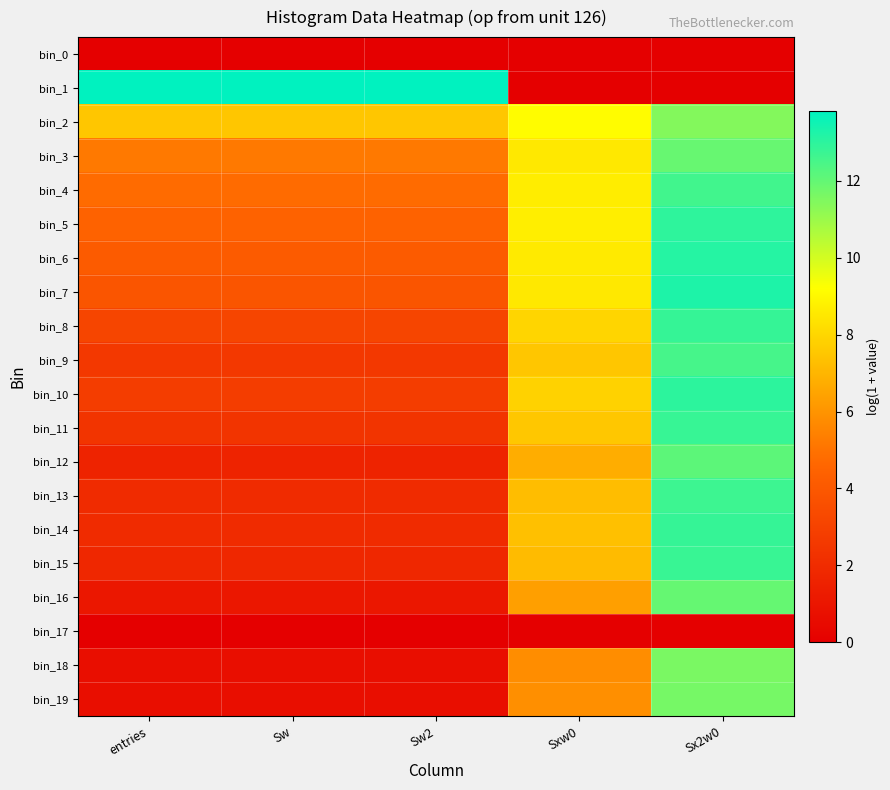

Reading left to right, transcribe all the data shown in this chart.

bin_0: entries=0.0	Sw=0.0	Sw2=0.0	Sxw0=0.0	Sx2w0=0.0
bin_1: entries=13.8	Sw=13.8	Sw2=13.8	Sxw0=0.0	Sx2w0=0.0
bin_2: entries=7.5	Sw=7.5	Sw2=7.5	Sxw0=9.1	Sx2w0=11.4
bin_3: entries=5.2	Sw=5.2	Sw2=5.2	Sxw0=8.5	Sx2w0=11.9
bin_4: entries=4.8	Sw=4.8	Sw2=4.8	Sxw0=8.7	Sx2w0=12.6
bin_5: entries=4.5	Sw=4.5	Sw2=4.5	Sxw0=8.7	Sx2w0=13.0
bin_6: entries=4.1	Sw=4.1	Sw2=4.1	Sxw0=8.6	Sx2w0=13.1
bin_7: entries=3.9	Sw=3.9	Sw2=3.9	Sxw0=8.5	Sx2w0=13.2
bin_8: entries=3.1	Sw=3.1	Sw2=3.1	Sxw0=8.0	Sx2w0=12.8
bin_9: entries=2.6	Sw=2.6	Sw2=2.6	Sxw0=7.5	Sx2w0=12.5
bin_10: entries=2.8	Sw=2.8	Sw2=2.8	Sxw0=7.9	Sx2w0=13.0
bin_11: entries=2.4	Sw=2.4	Sw2=2.4	Sxw0=7.5	Sx2w0=12.8
bin_12: entries=1.6	Sw=1.6	Sw2=1.6	Sxw0=6.8	Sx2w0=12.1
bin_13: entries=1.9	Sw=1.9	Sw2=1.9	Sxw0=7.2	Sx2w0=12.7
bin_14: entries=1.9	Sw=1.9	Sw2=1.9	Sxw0=7.3	Sx2w0=12.8
bin_15: entries=1.8	Sw=1.8	Sw2=1.8	Sxw0=7.2	Sx2w0=12.8
bin_16: entries=1.1	Sw=1.1	Sw2=1.1	Sxw0=6.3	Sx2w0=12.0
bin_17: entries=0.0	Sw=0.0	Sw2=0.0	Sxw0=0.0	Sx2w0=0.0
bin_18: entries=0.7	Sw=0.7	Sw2=0.7	Sxw0=5.8	Sx2w0=11.6
bin_19: entries=0.7	Sw=0.7	Sw2=0.7	Sxw0=5.8	Sx2w0=11.7